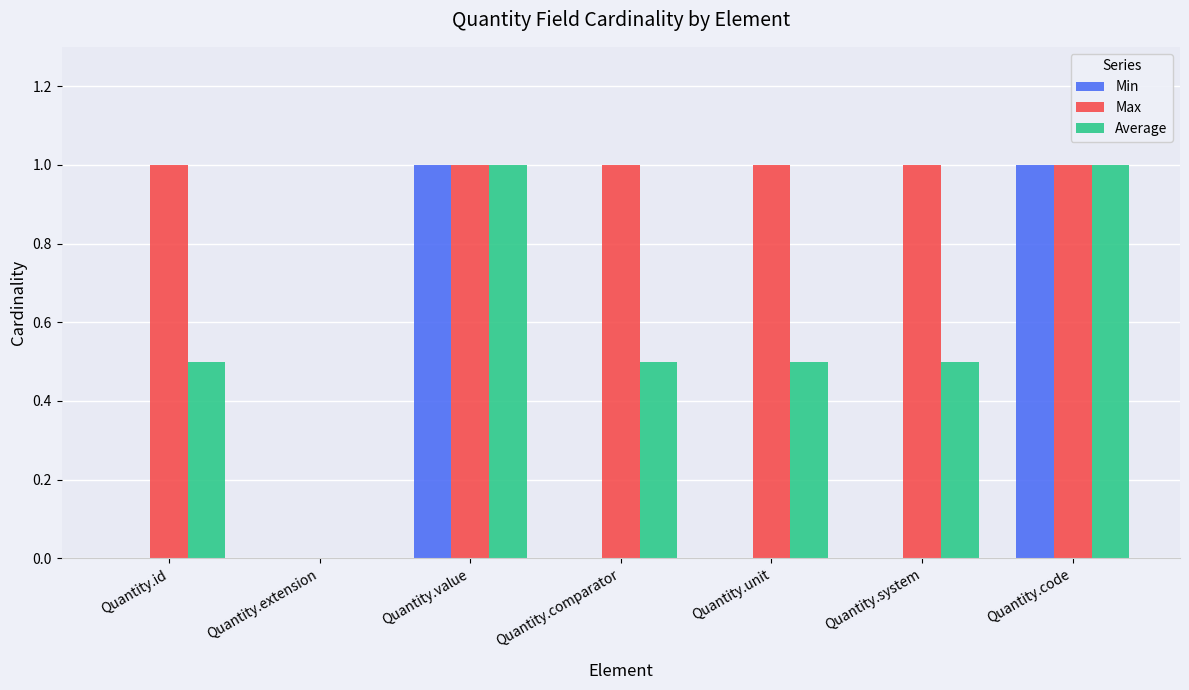

What is the approximate value of Average at Quantity.comparator?

0.5